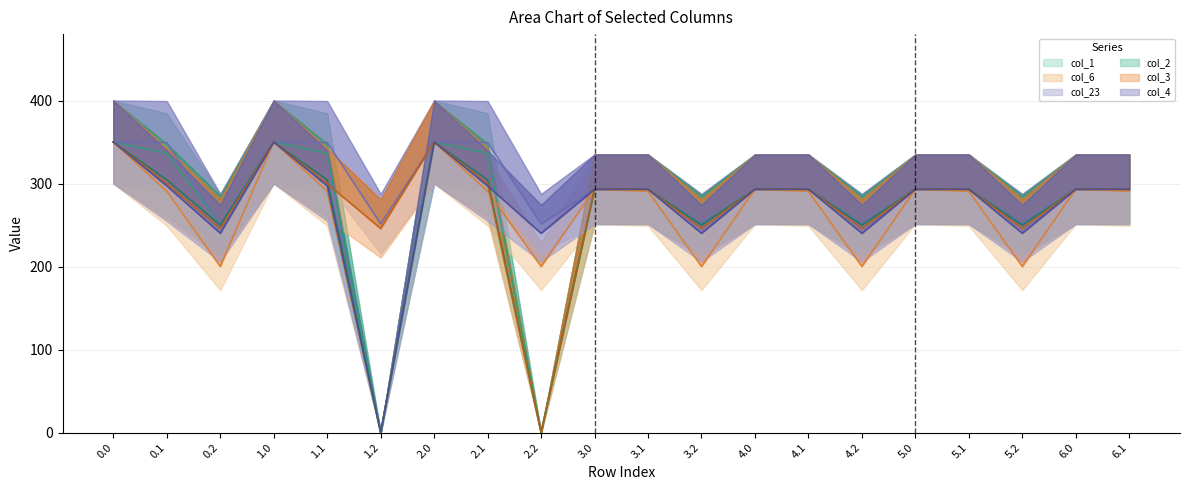

The value of col_23 at 2.2 is 251.5. True or false?

True